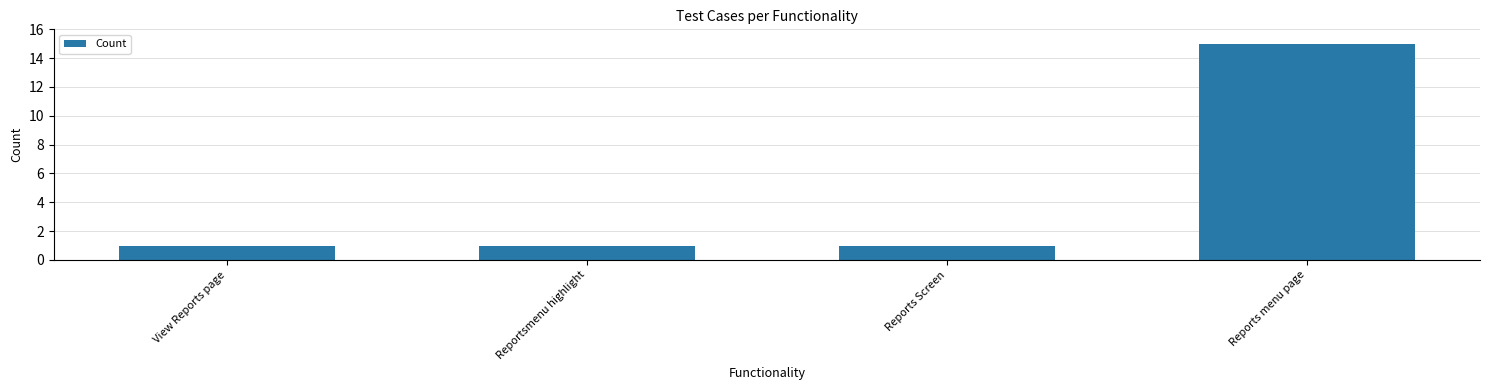

Which has a higher value, Reports menu page or Reports Screen?

Reports menu page